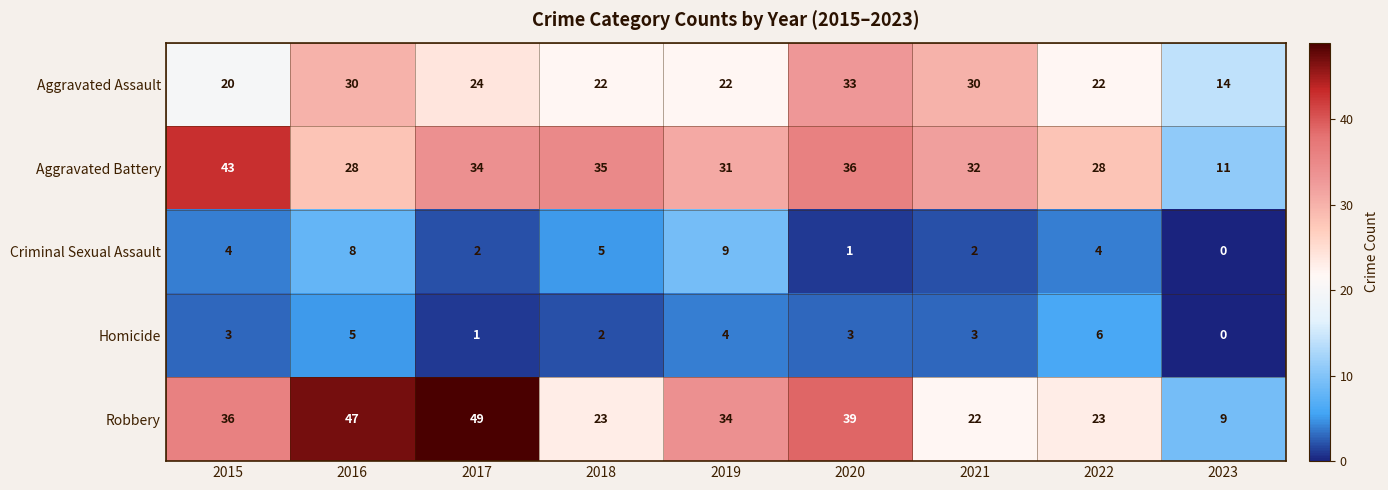

Which category has the lowest value across all series?

2023